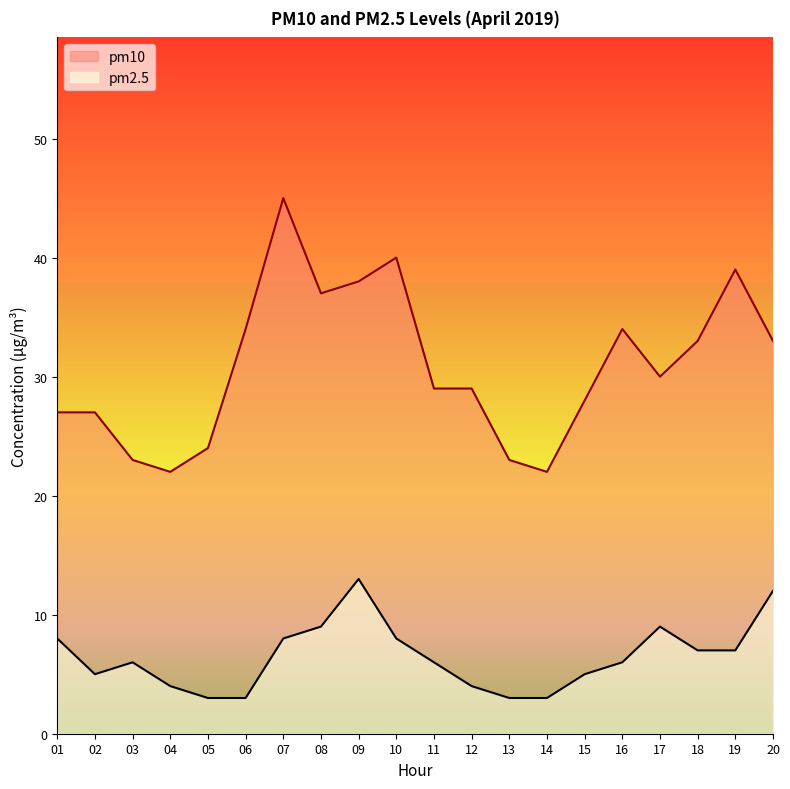

At which label does pm10 reach its minimum?

04